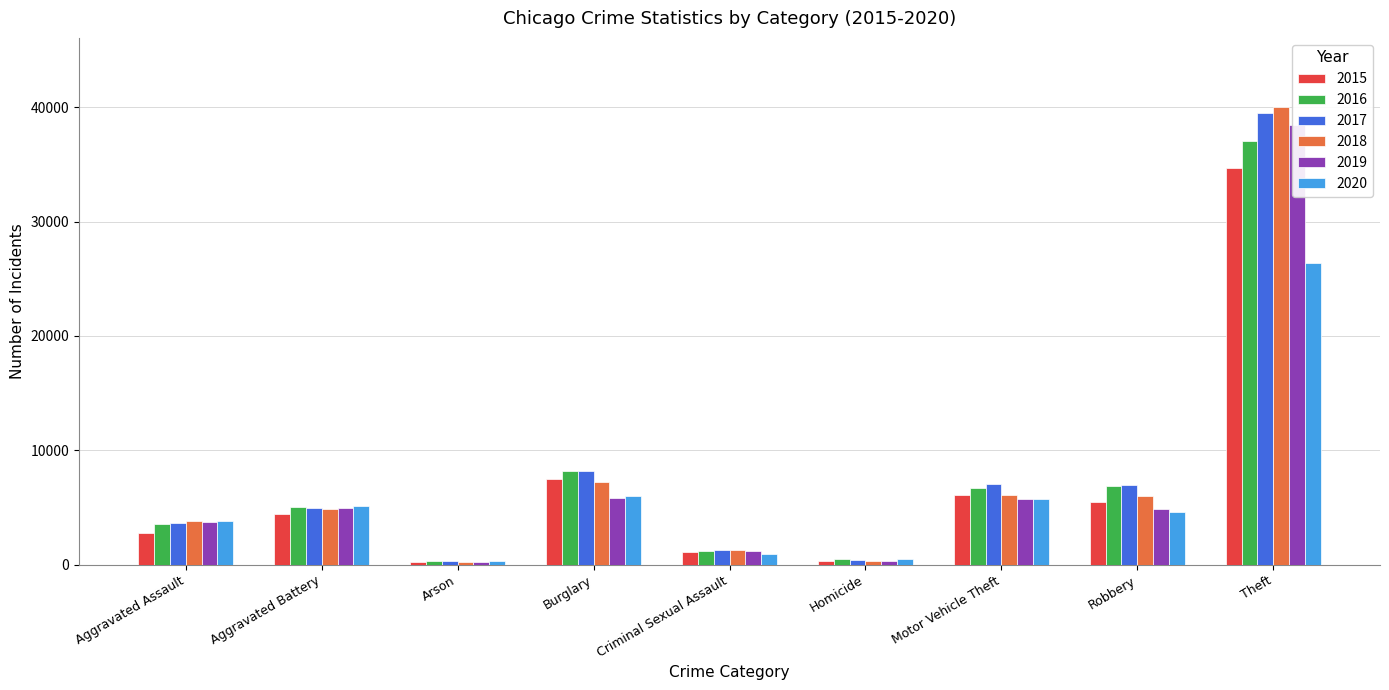

Where is 2015 nearest to the value 17492?

Burglary